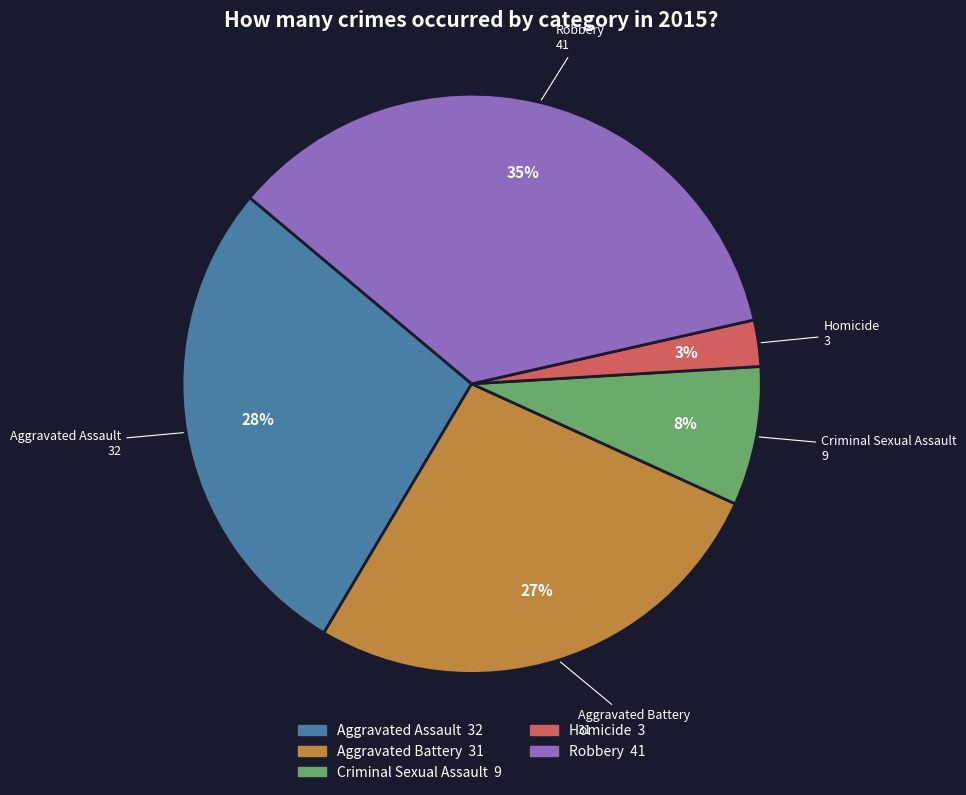

To the nearest percent, what is the combined percentage of Criminal Sexual Assault and Robbery?

43%